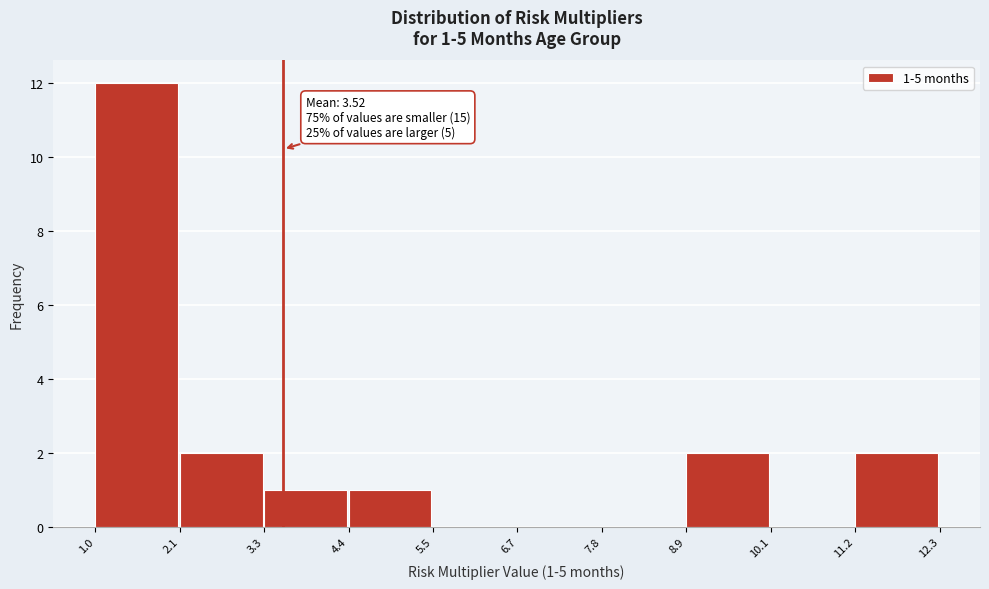

Which range on the x-axis has the tallest bar?

1.0 to 2.1